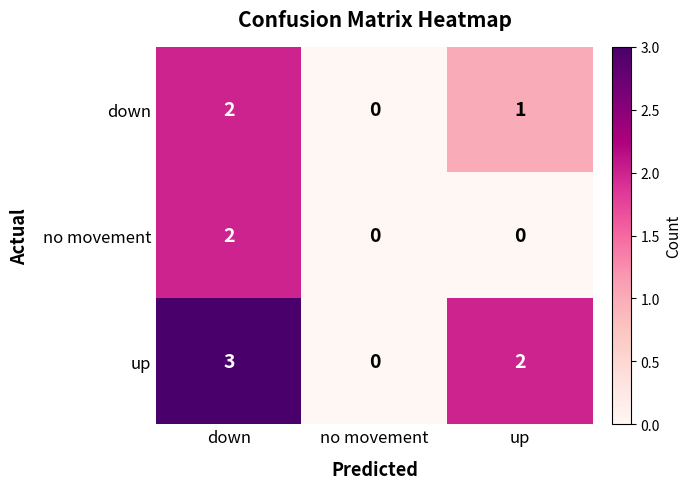

Which series has the widest spread of values?

up